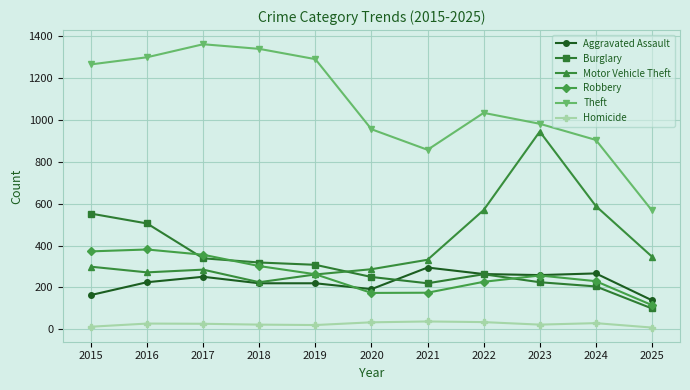

Is it true that Robbery equals 116 at 2025?

True